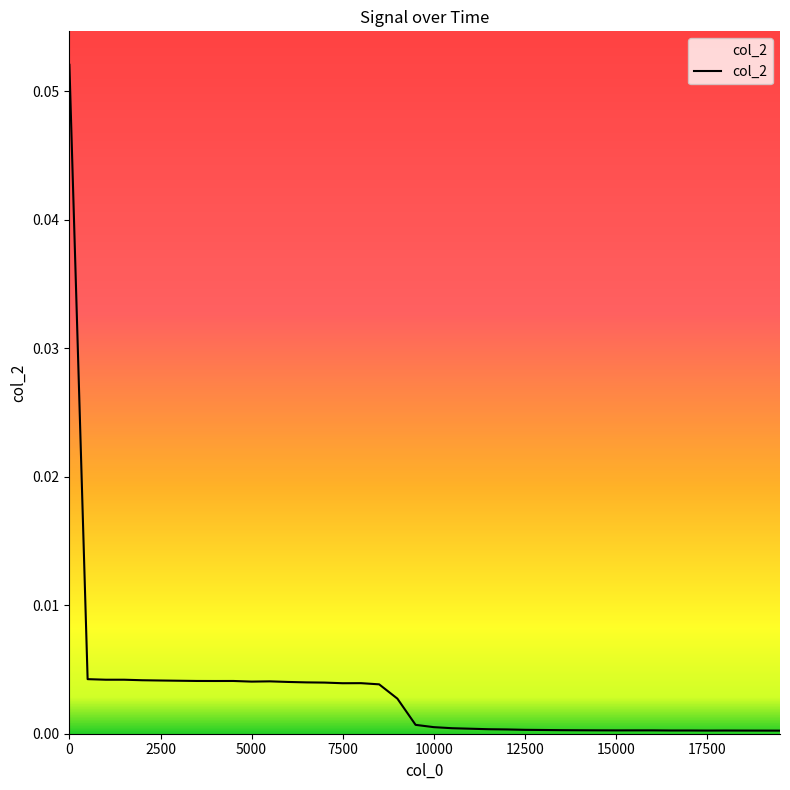

Is this an area chart (filled region under the line)?

Yes